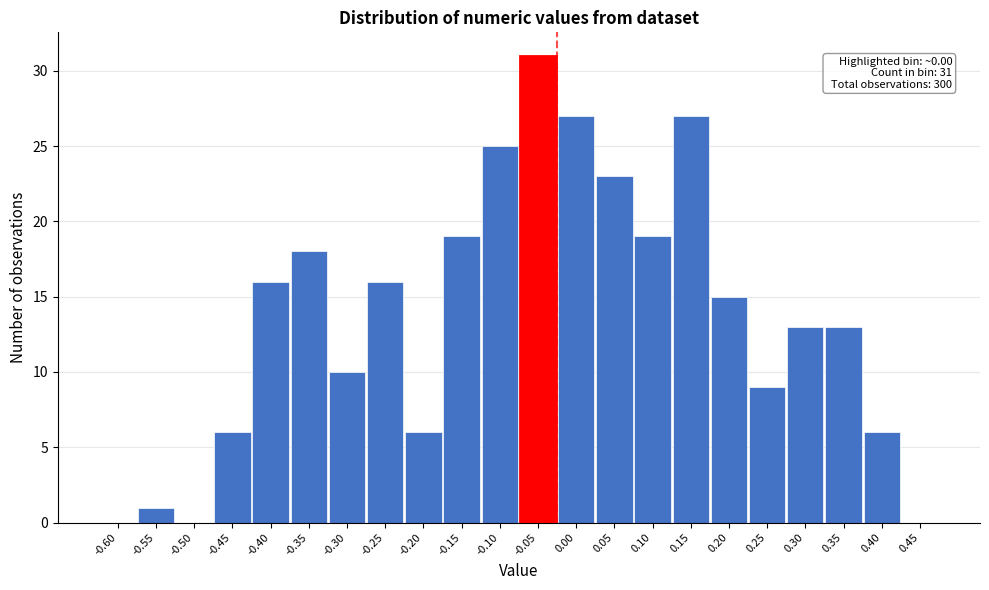

Reading left to right, transcribe all the data shown in this chart.

-0.60=0	-0.55=1	-0.50=0	-0.45=6	-0.40=16	-0.35=18	-0.30=10	-0.25=16	-0.20=6	-0.15=19	-0.10=25	-0.05=31	0.00=27	0.05=23	0.10=19	0.15=27	0.20=15	0.25=9	0.30=13	0.35=13	0.40=6	0.45=0